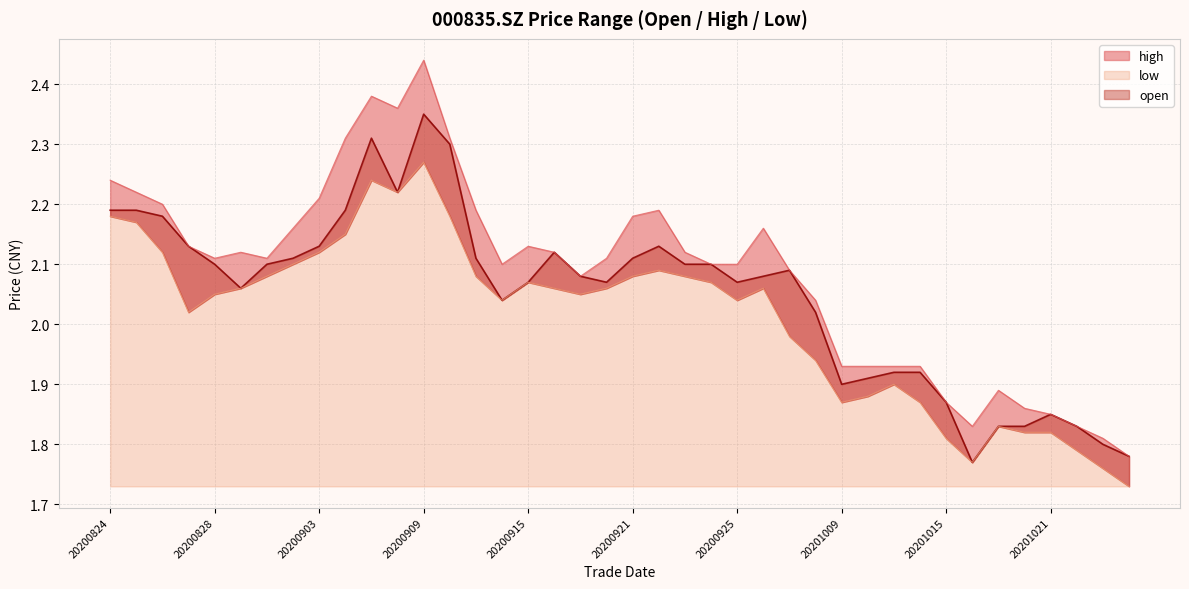

The value of low at 20201021 is 1.8. True or false?

True